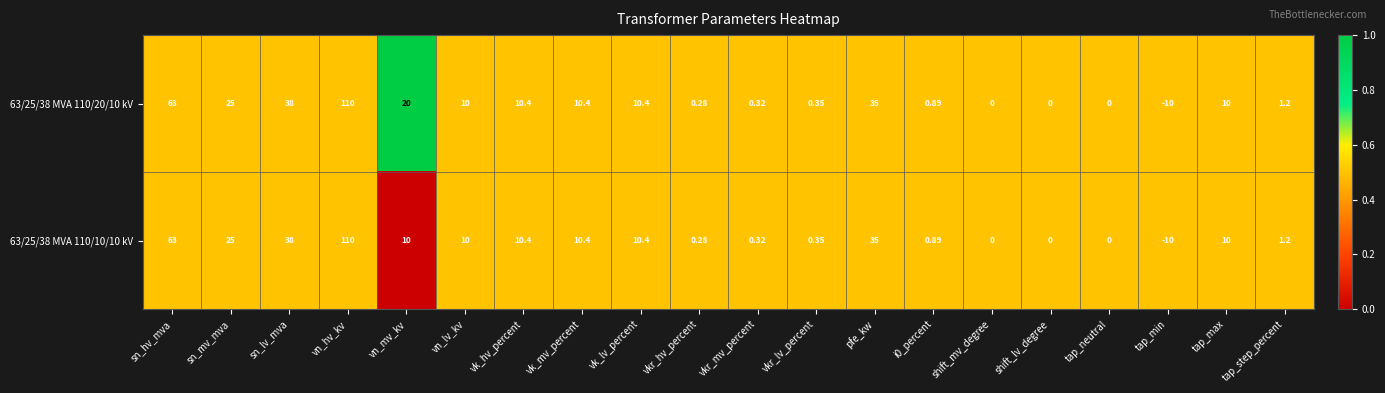

At which label does 63/25/38 MVA 110/10/10 kV reach its peak?

vn_hv_kv